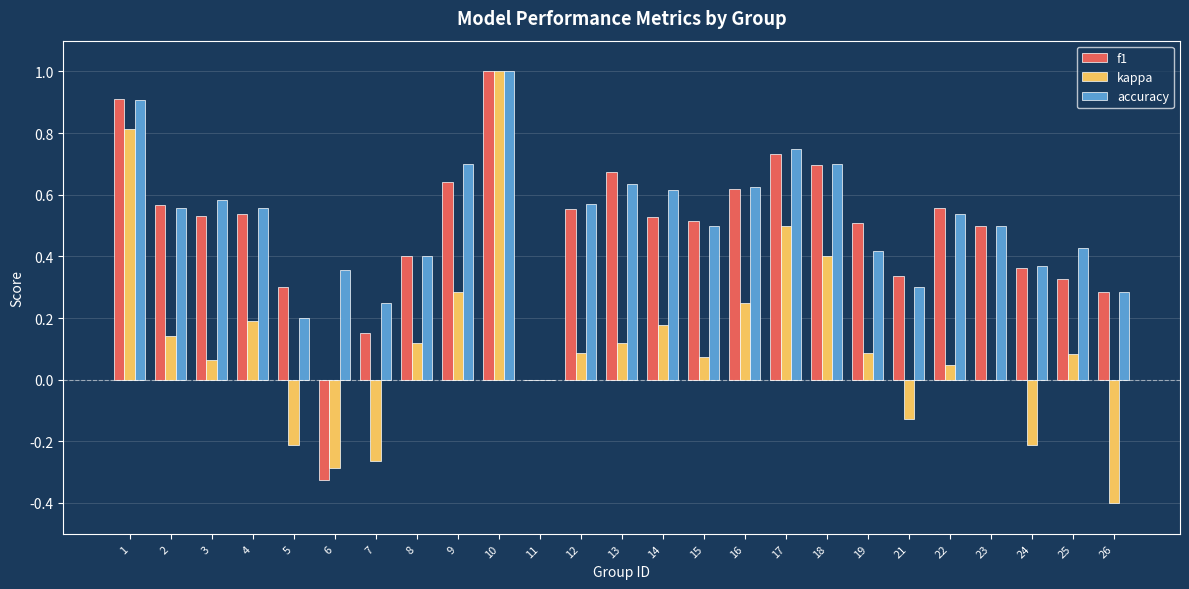

What are all the series names shown in the legend?

f1, kappa, accuracy